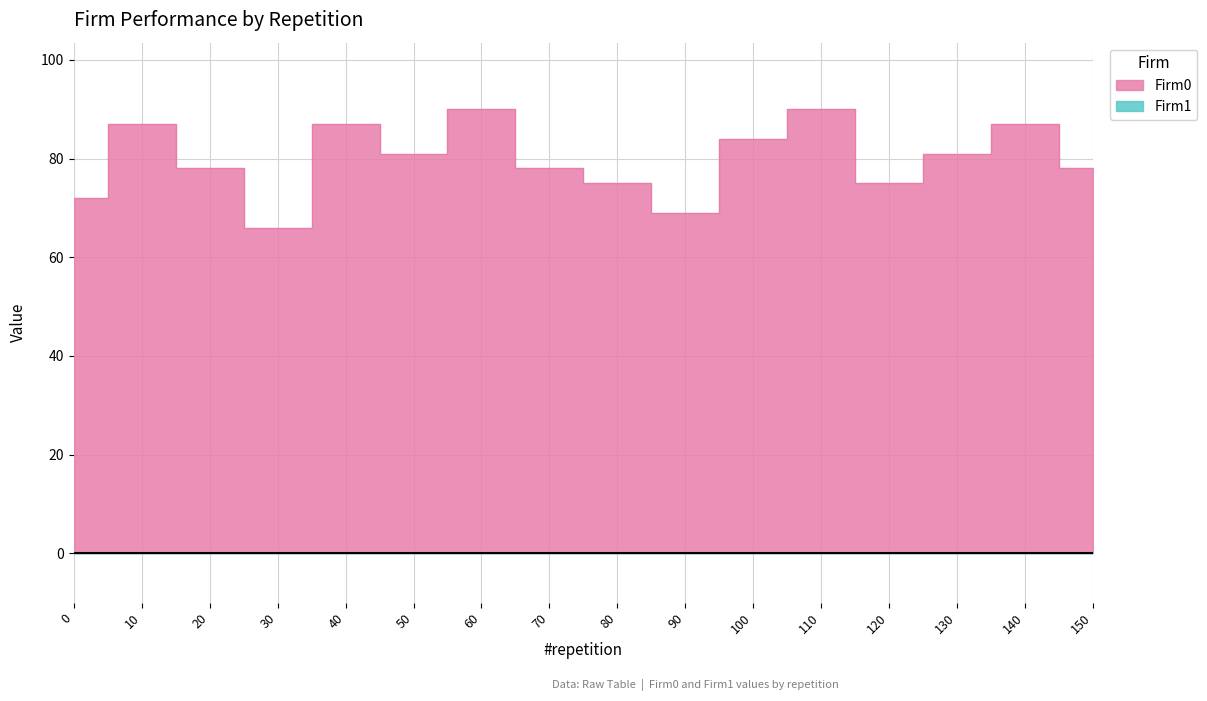

Which label corresponds to the largest value in the chart?

60